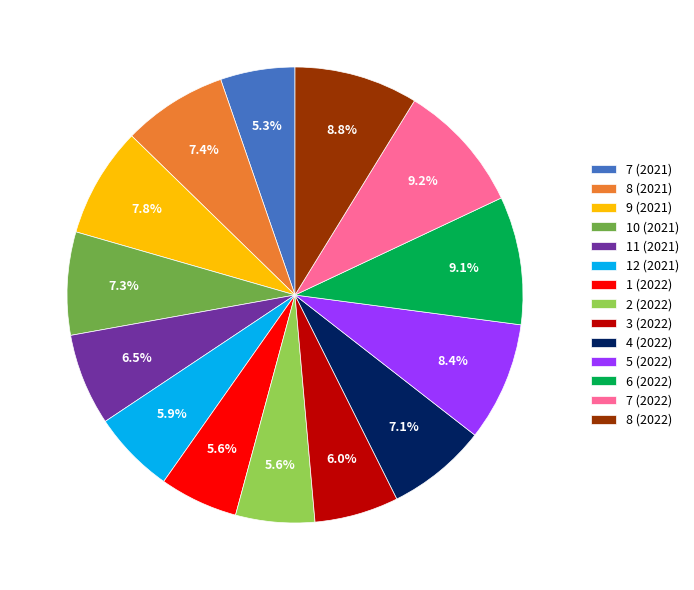

To the nearest percent, what is the difference between the largest and smallest slice percentages?

4%